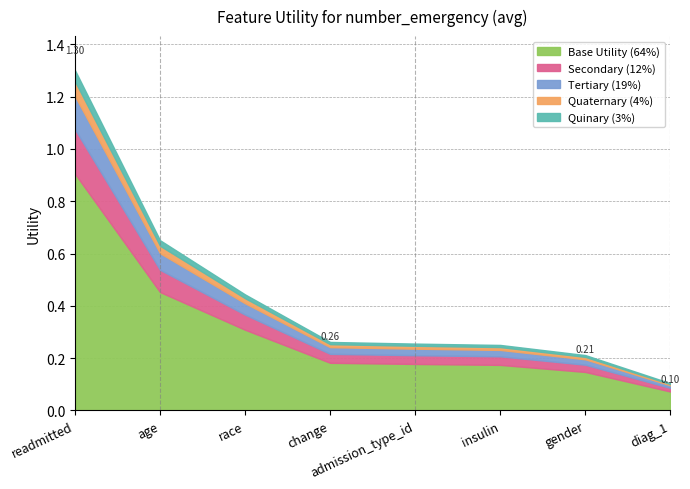

The value at readmitted is 0.9. True or false?

False